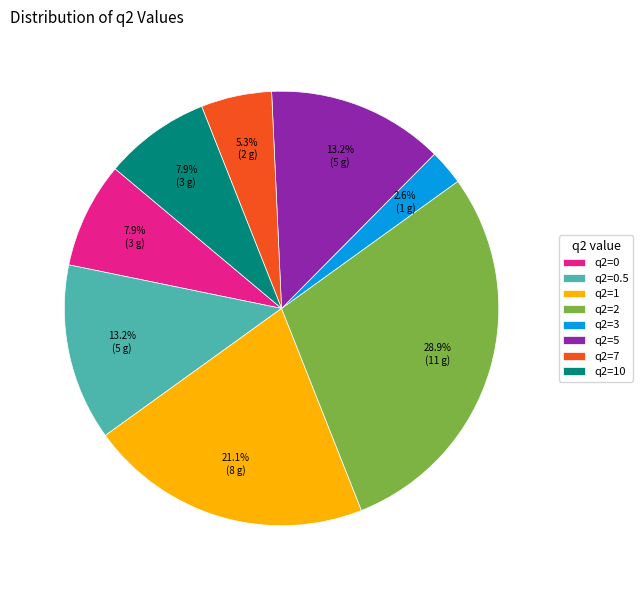

Is there a majority slice in this chart?

No